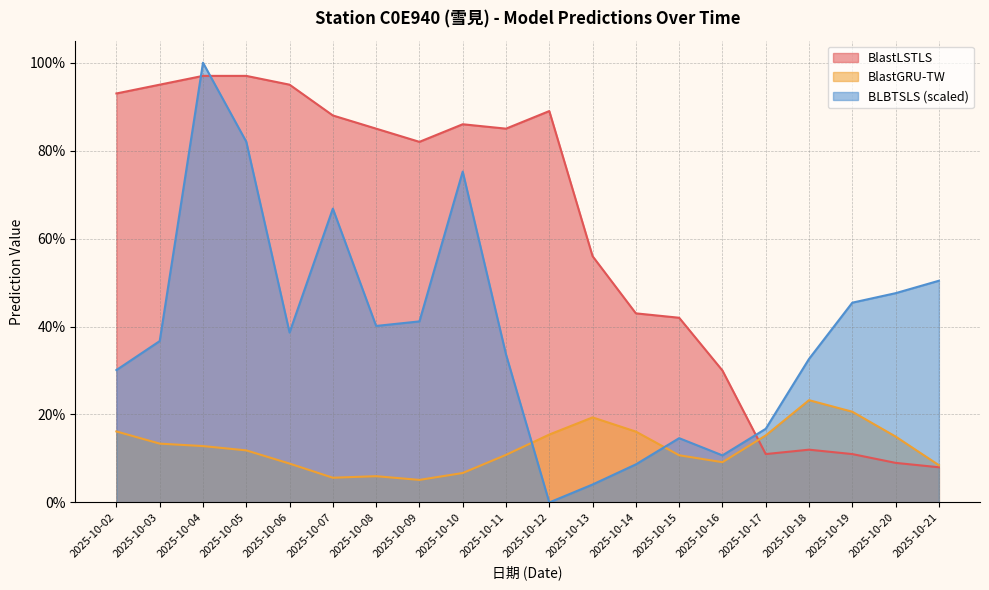

The value of BLBTSLS at 2025-10-20 is 0.5. True or false?

True